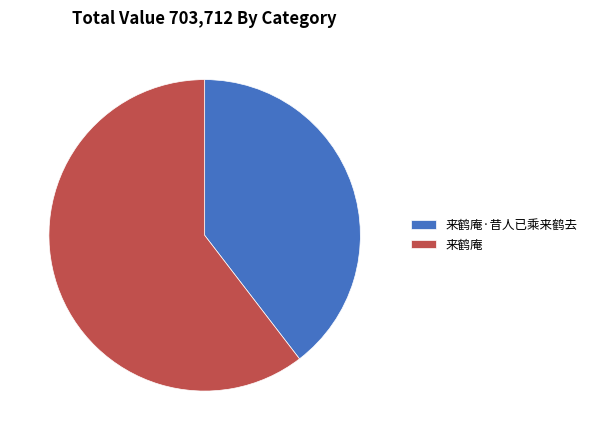

Which has a higher value, 来鹤庵·昔人已乘来鹤去 or 来鹤庵?

来鹤庵